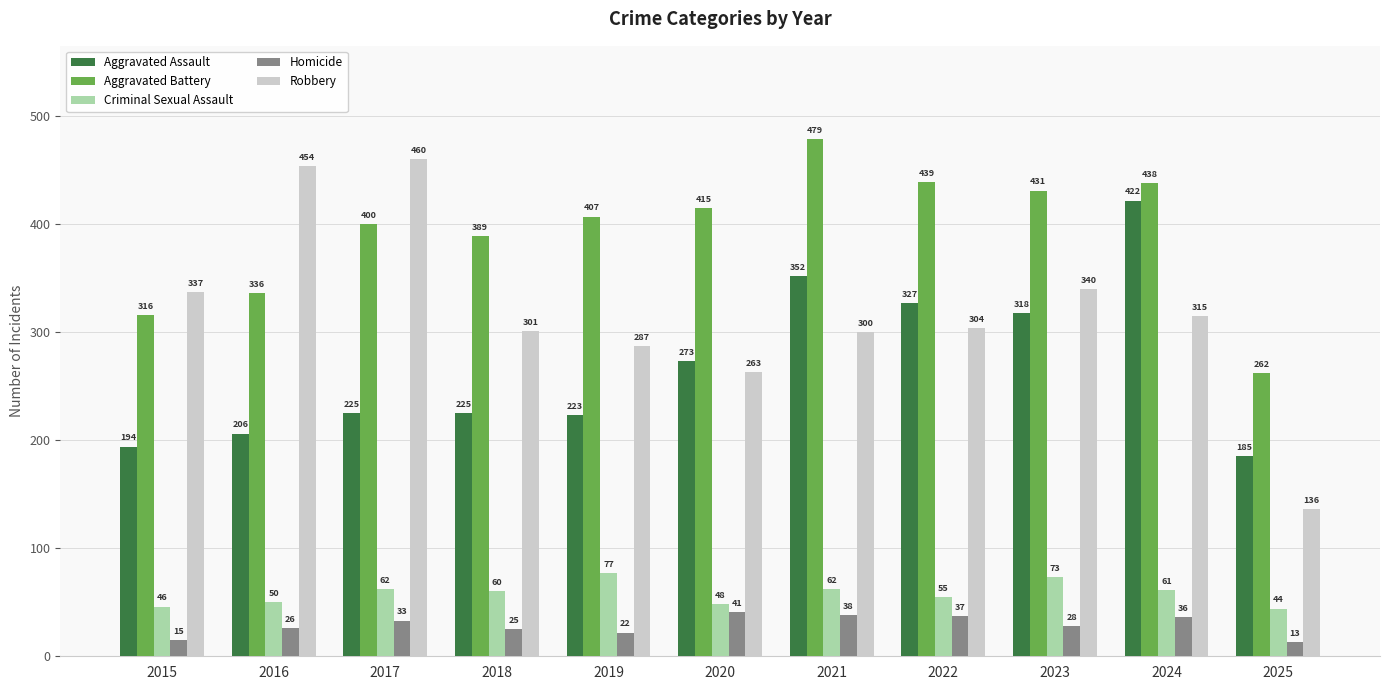

Are the bars horizontal?

No